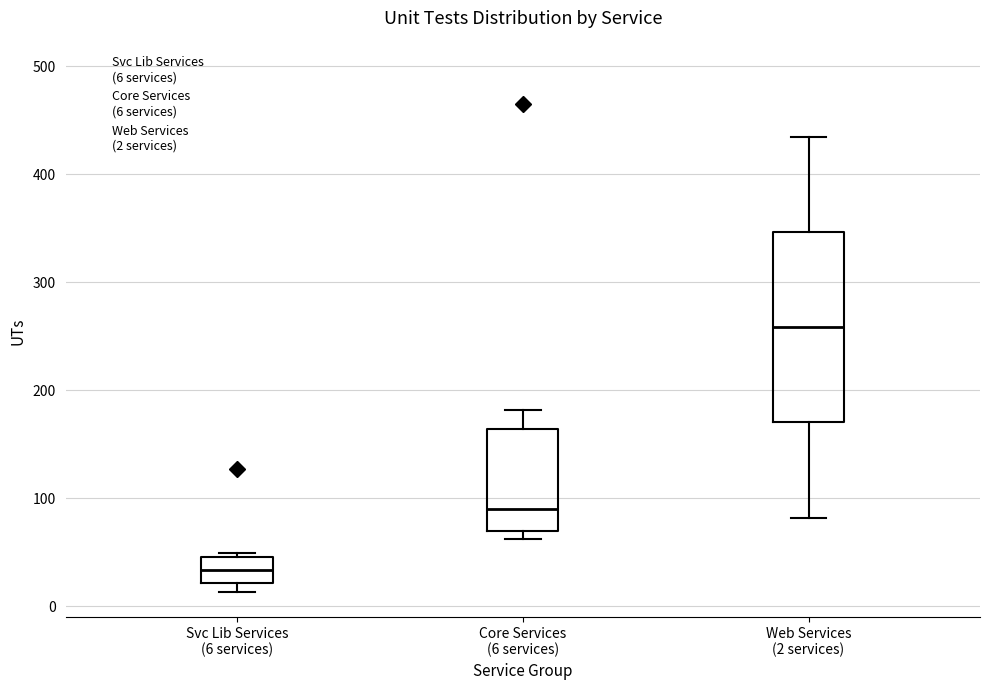

Which box has the highest median line?

Web Services (2 services)